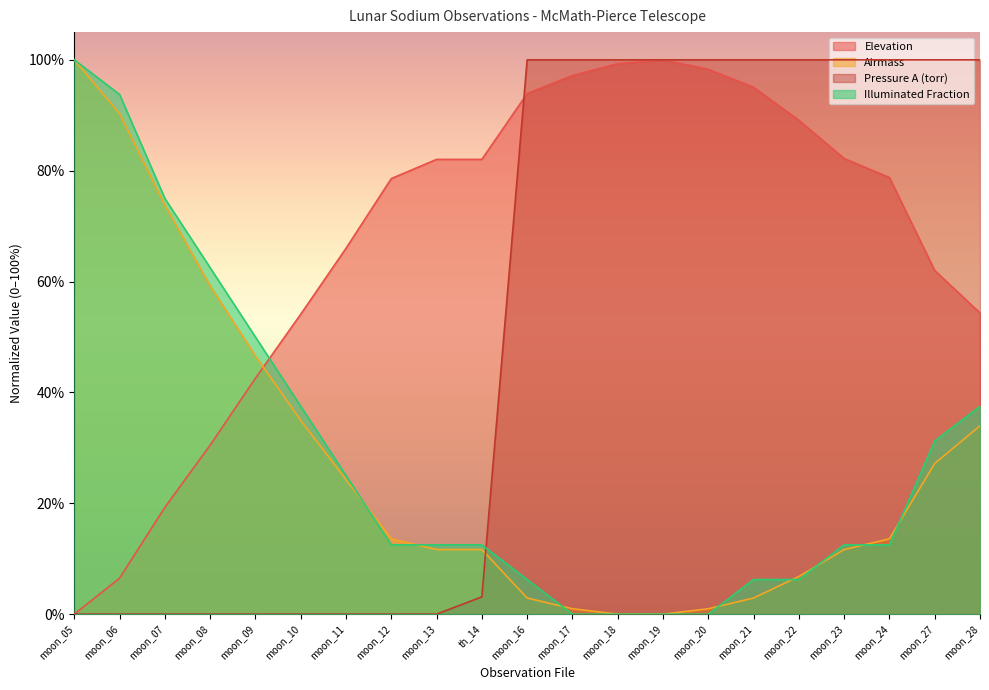

How many values in Pressure A (torr) are above zero?

12